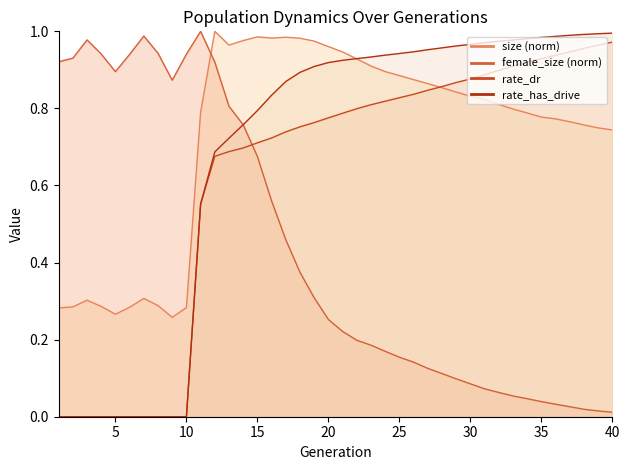

What is the difference between the maximum and minimum values in the rate_dr series?

1.0